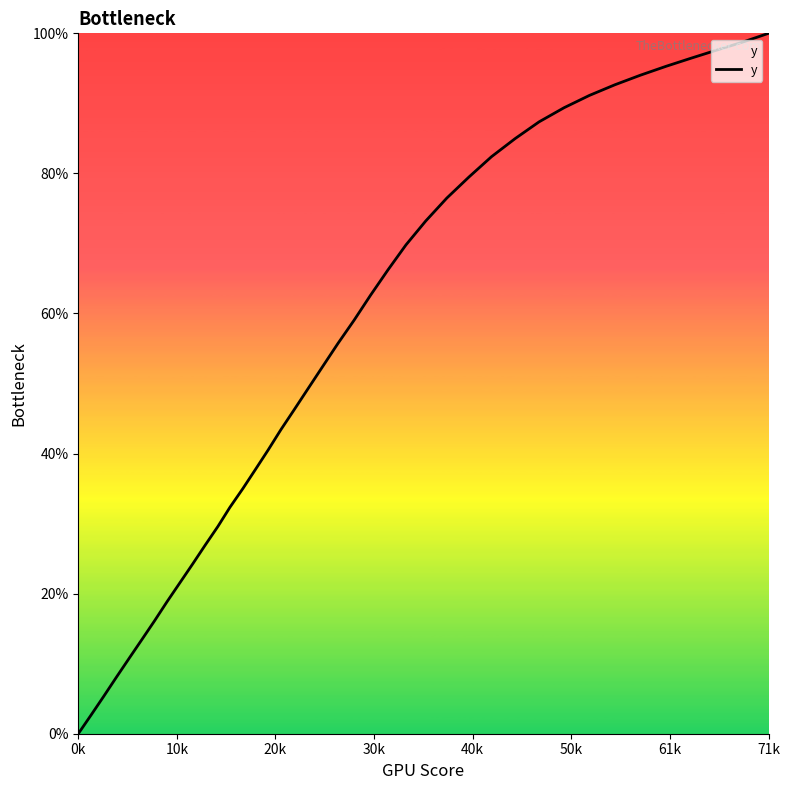

What is the greatest value displayed?

100.0